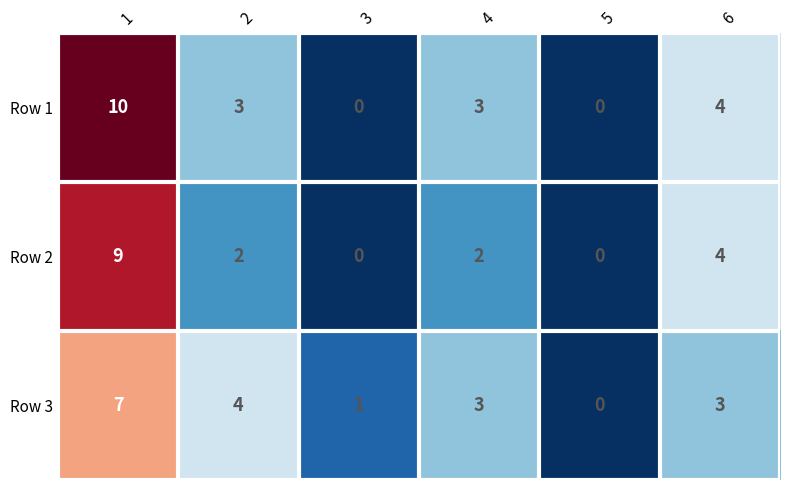

Which series changed the most between 3 and 4?

Row 1